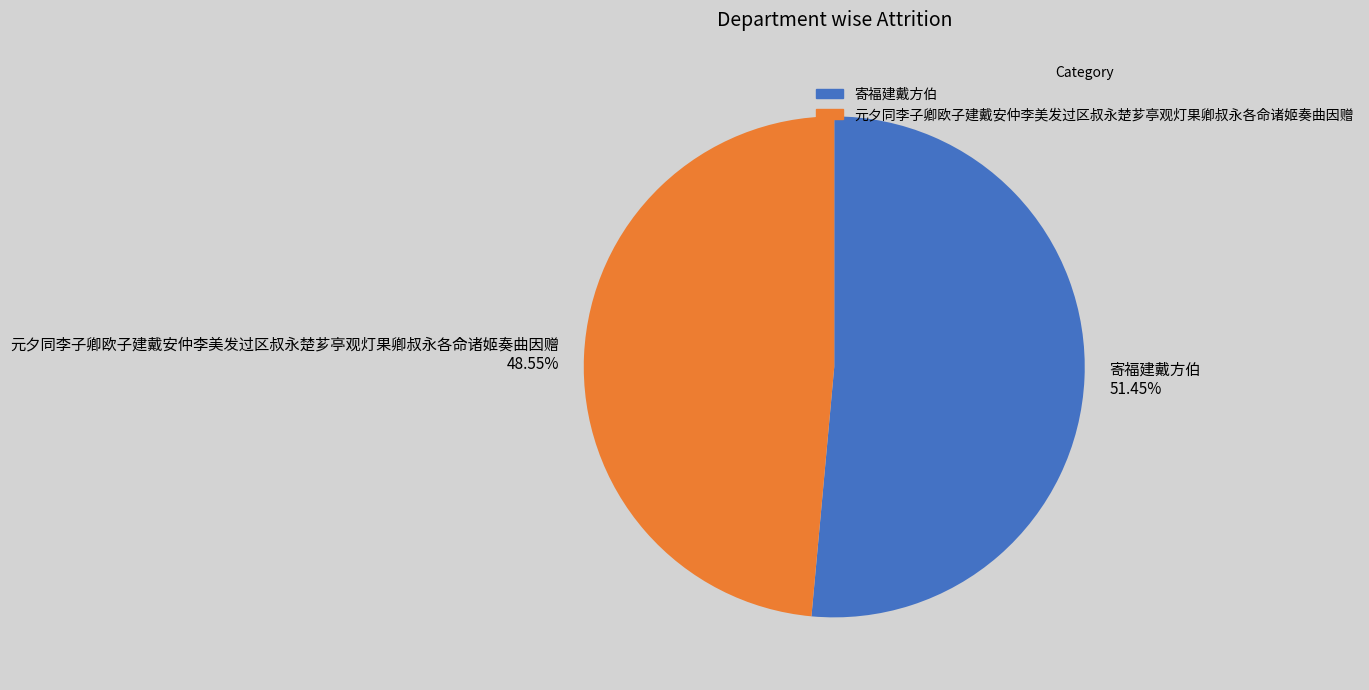

Is there a majority slice in this chart?

Yes